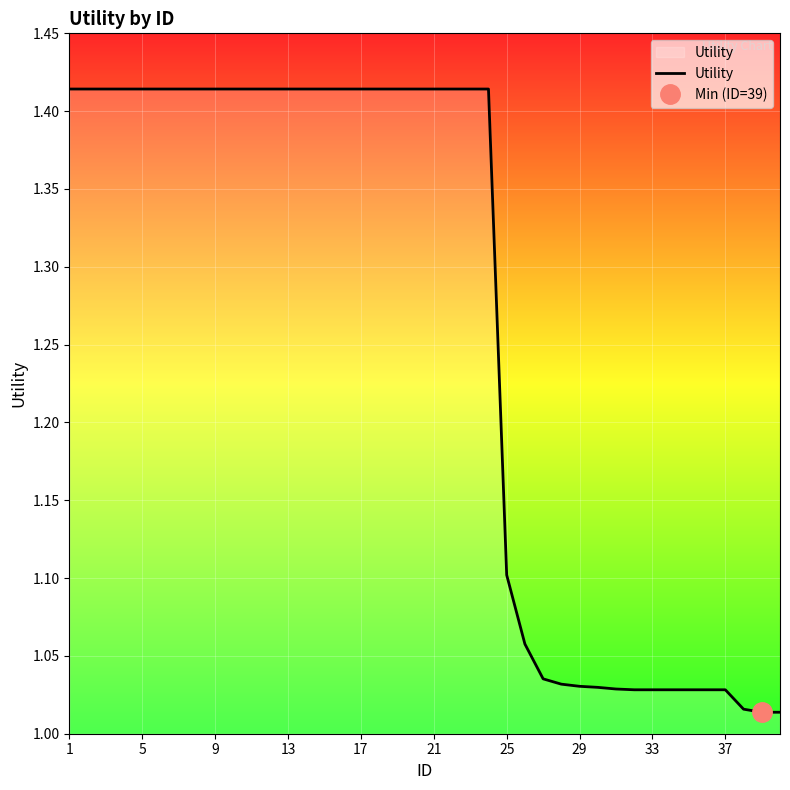

Reading right to left, transcribe all the data shown in this chart.

1.0	1.0	1.0	1.0	1.0	1.0	1.0	1.0	1.0	1.0	1.0	1.0	1.0	1.0	1.1	1.1	1.4	1.4	1.4	1.4	1.4	1.4	1.4	1.4	1.4	1.4	1.4	1.4	1.4	1.4	1.4	1.4	1.4	1.4	1.4	1.4	1.4	1.4	1.4	1.4